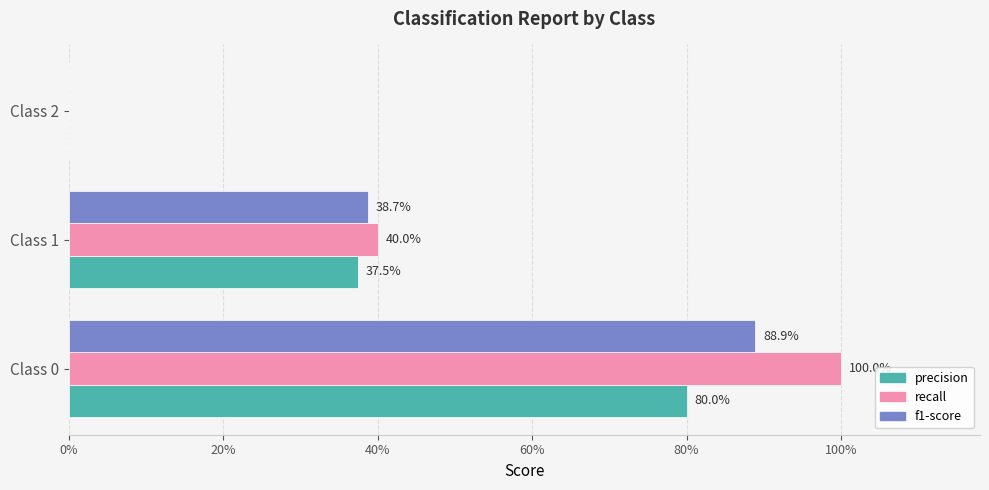

What are all the series names shown in the legend?

precision, recall, f1-score